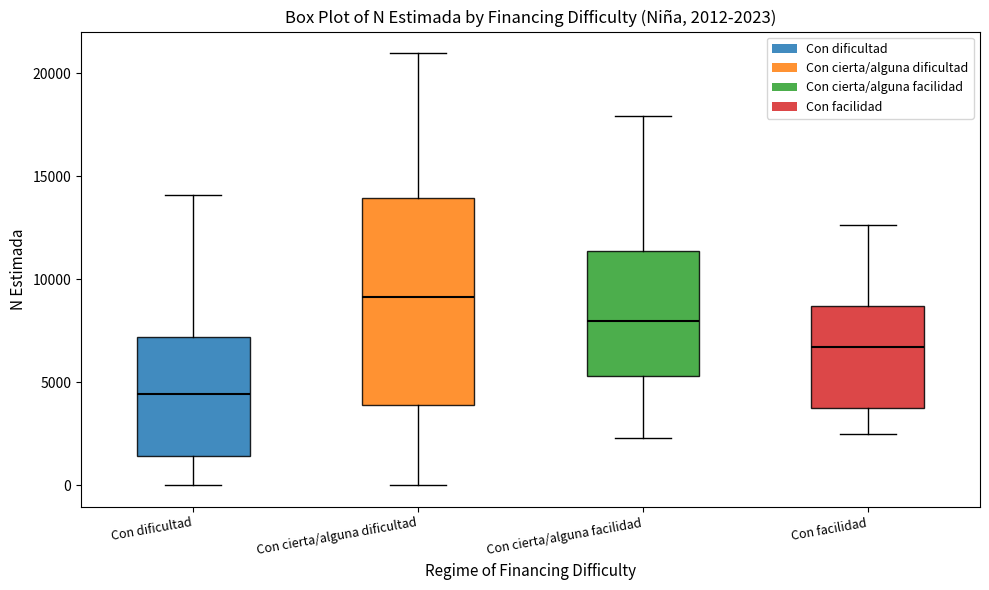

Which box is the tallest, from its lower edge to its upper edge?

Con cierta/alguna dificultad